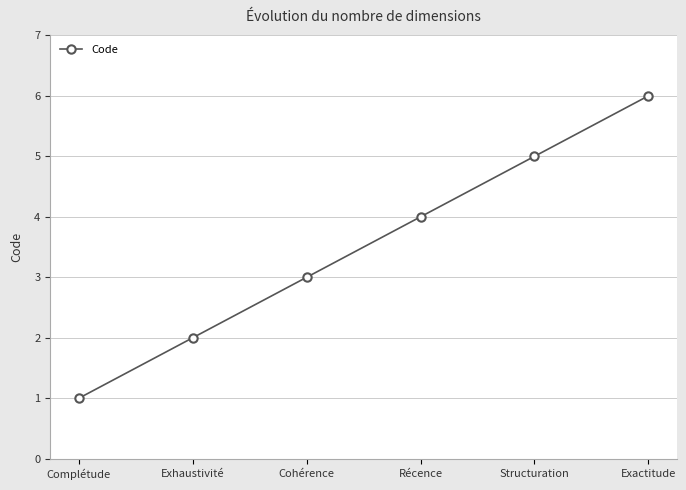

Which label corresponds to the largest value in the chart?

Exactitude